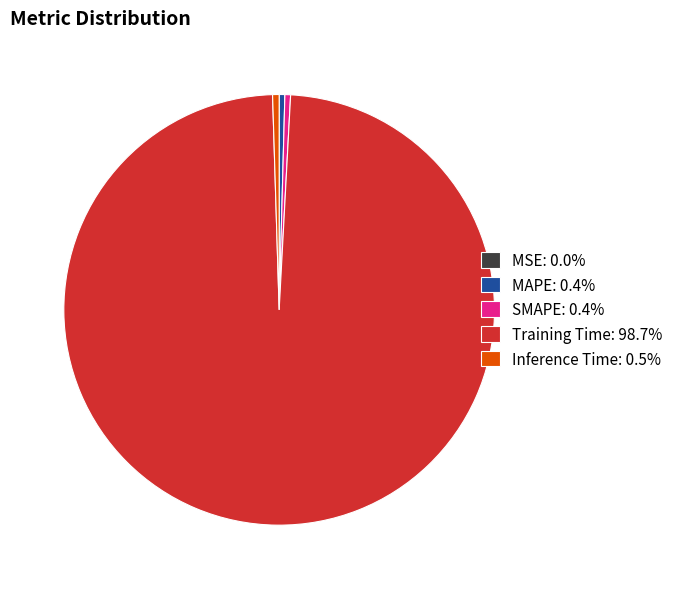

Is there a majority slice in this chart?

Yes